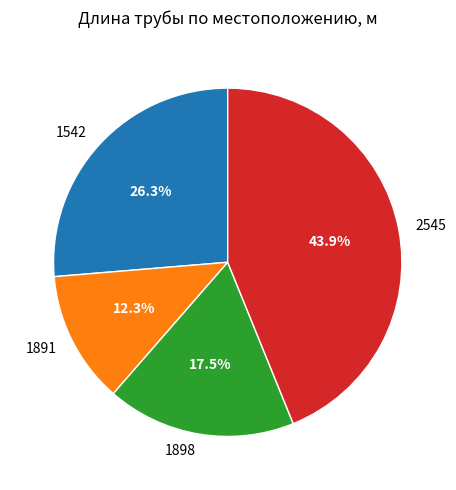

Approximately how many times larger is the value at 1891 compared to 2545?

0.3